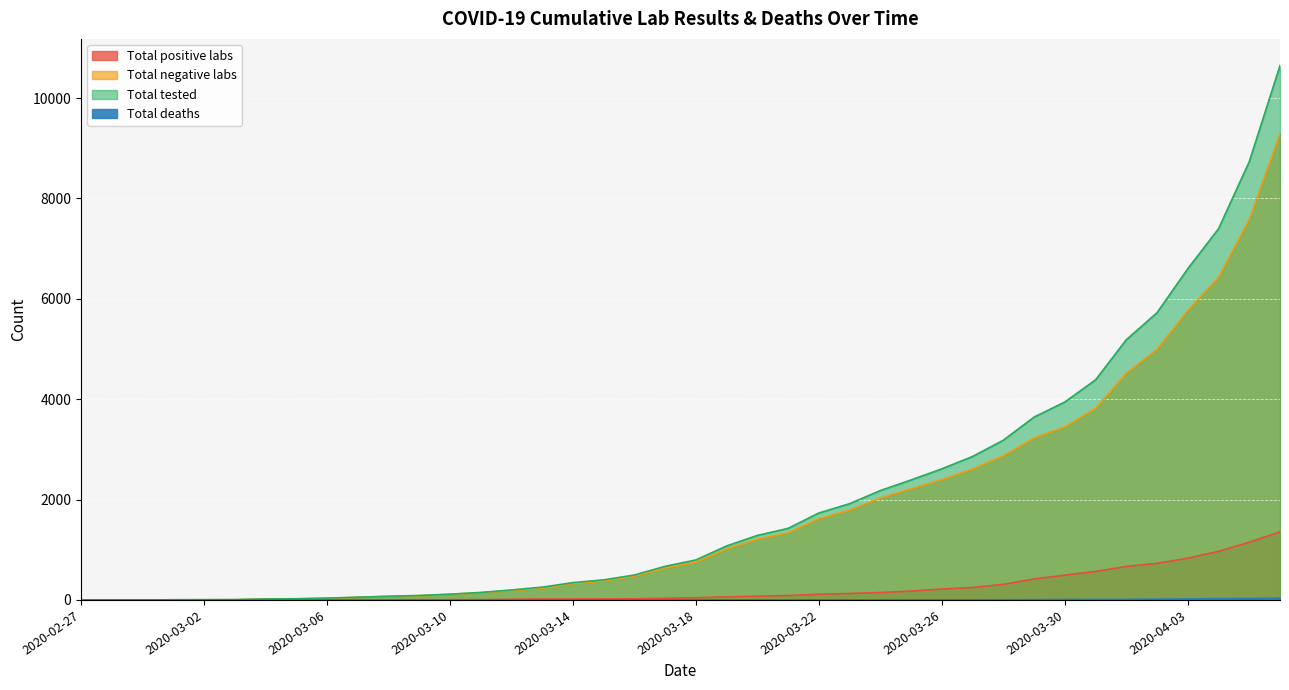

The Total tested series shows 4 at 2020-03-01. True or false?

True